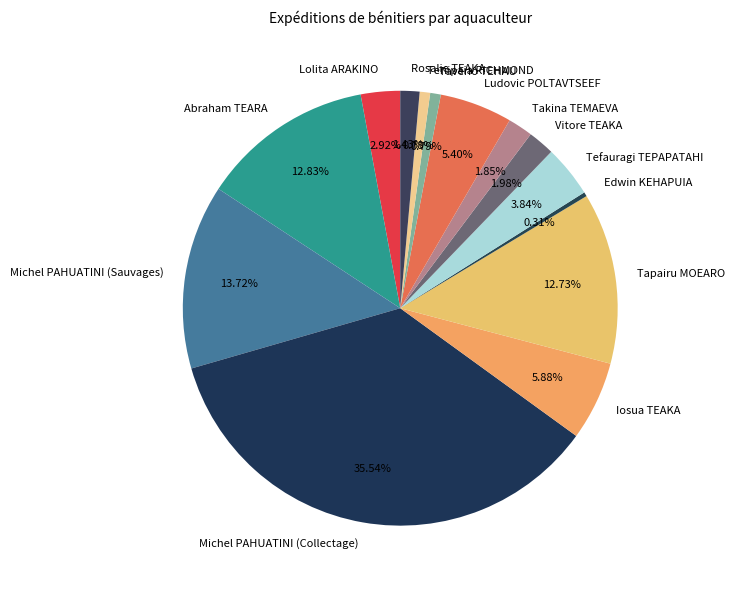

To the nearest percent, what portion does Teriipaia RICHMOND represent?

1%